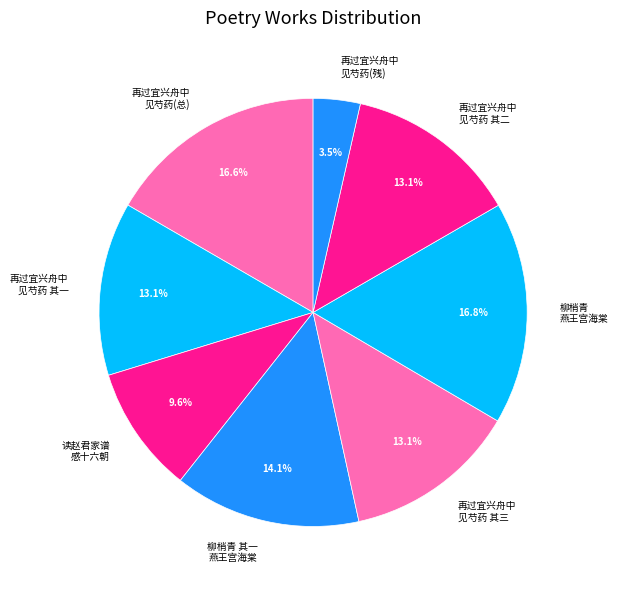

Do 柳梢青 燕王宫海棠 and 再过宜兴舟中 见芍药(残) together represent more than half of the pie?

No